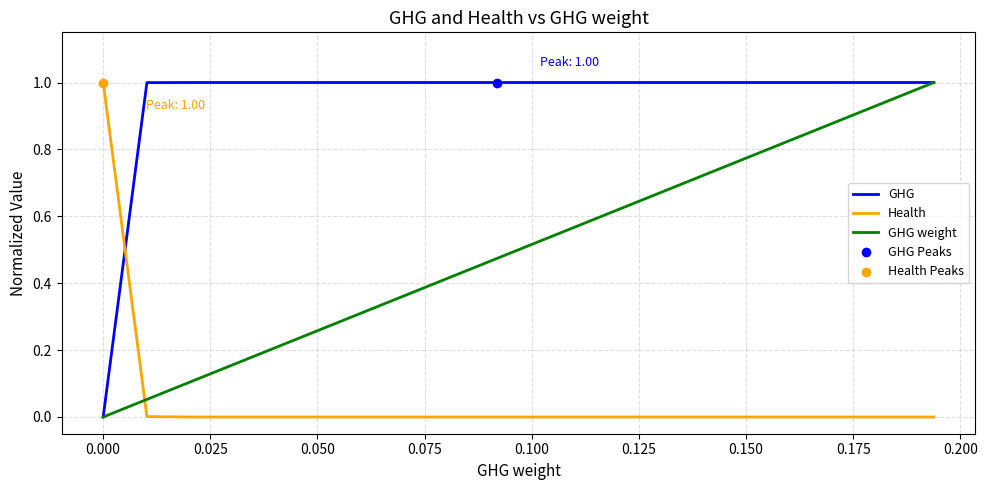

Which series has the largest total across all categories?

GHG